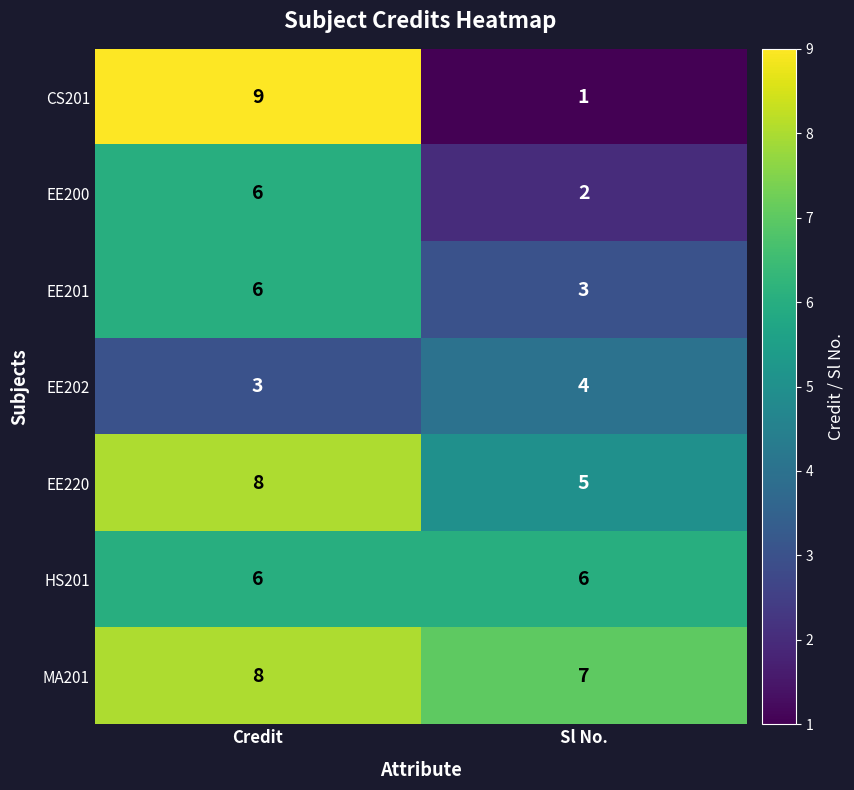

What is the sum of all EE202 values?

7